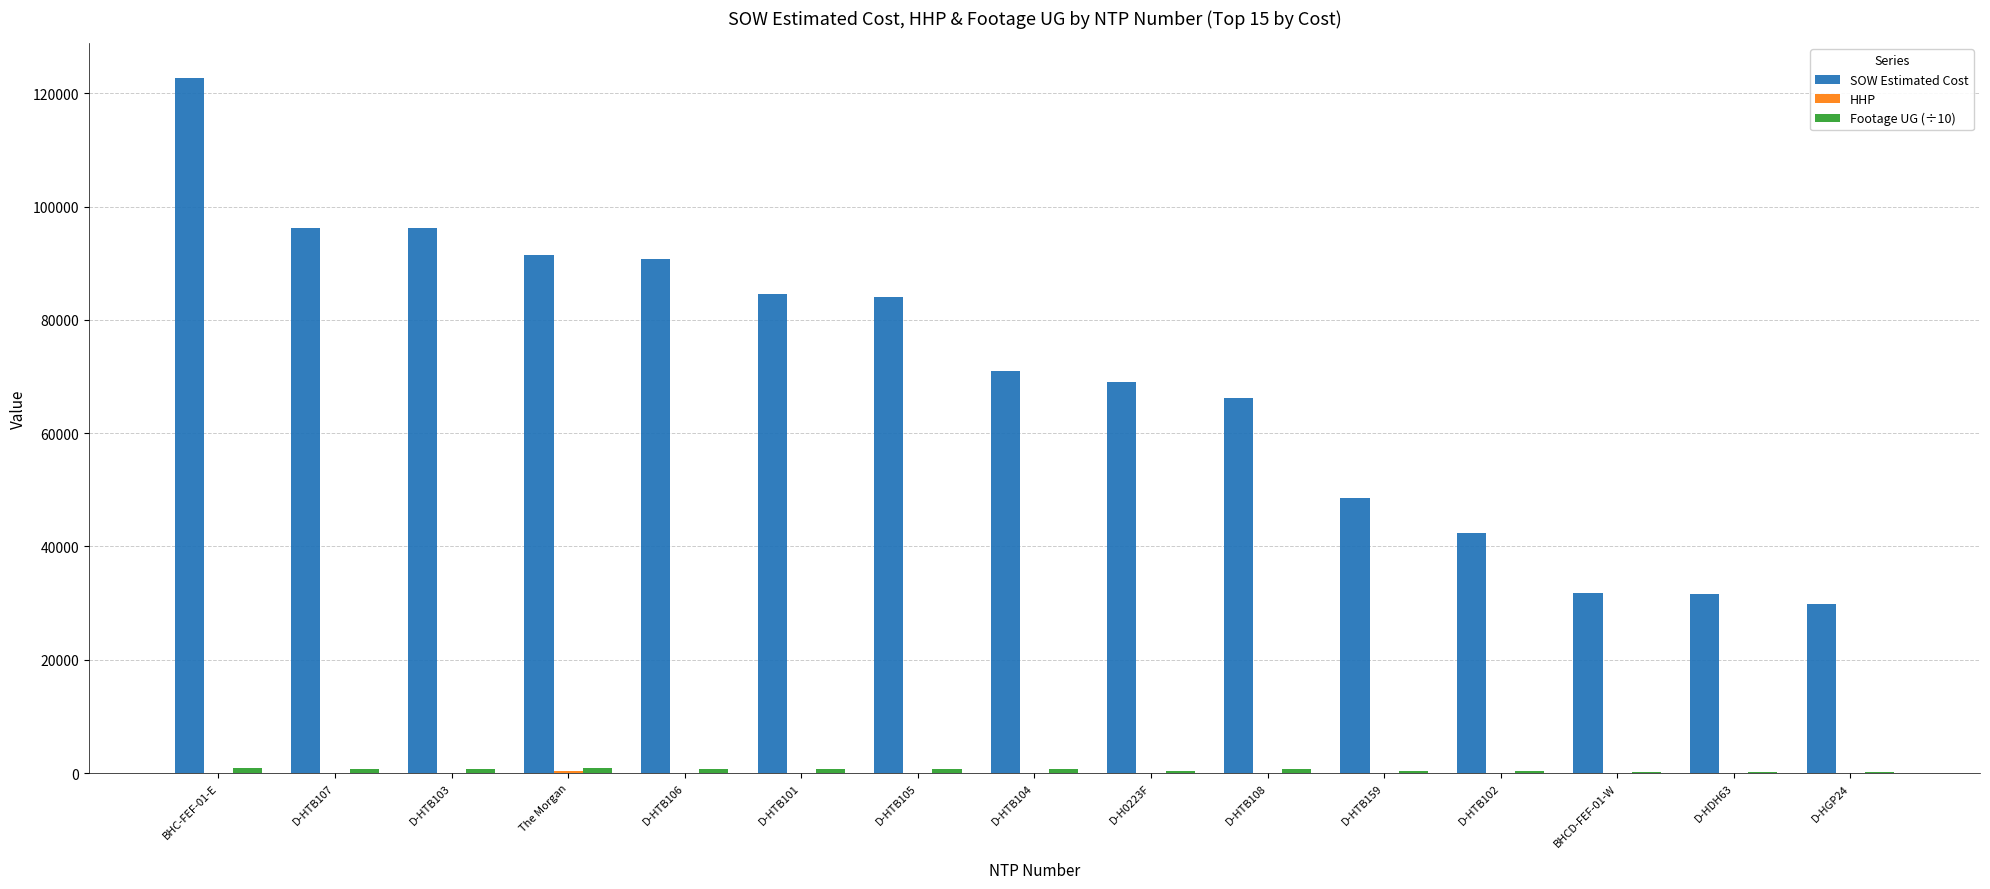

At which category is the sum across all series the highest?

BHC-FEF-01-E